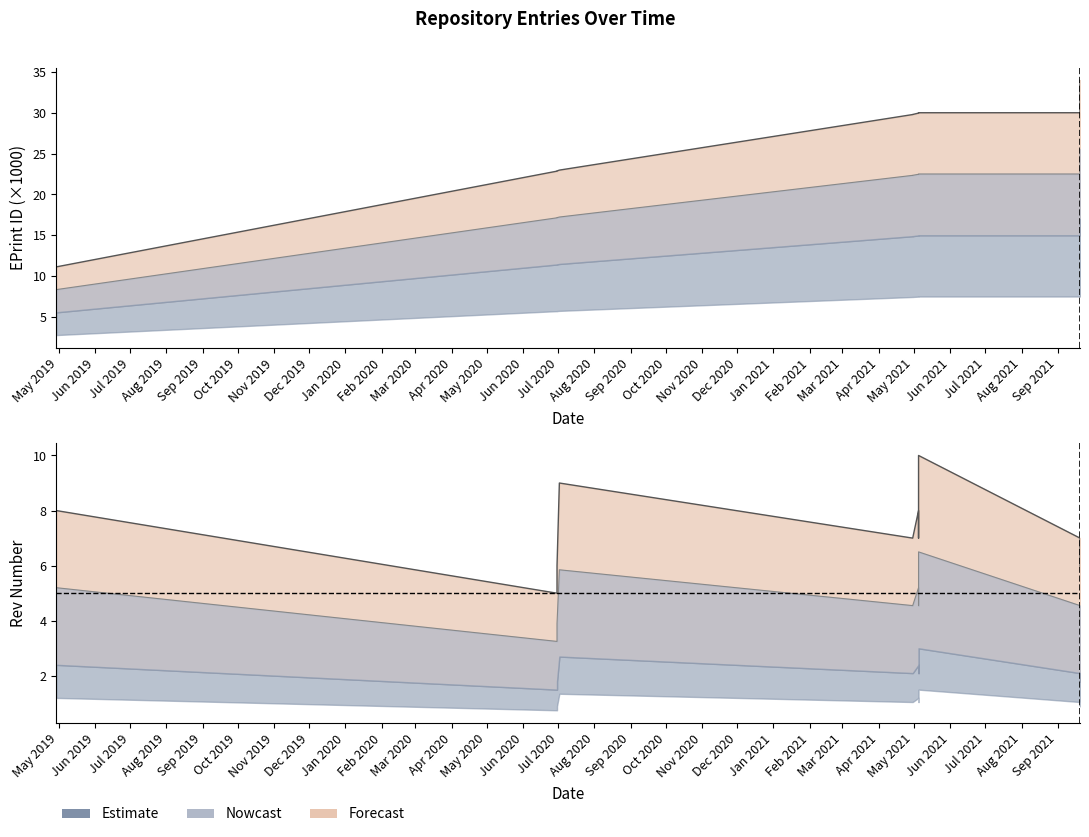

What is the difference between the second highest and minimum values in the eprintid series?

22.9